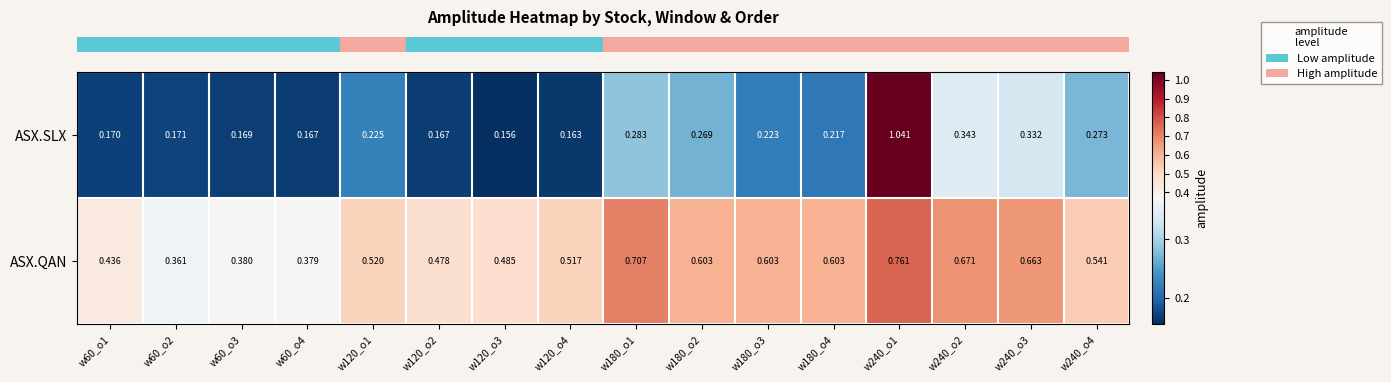

Rank the series at w60_o2 from highest to lowest value.

ASX.QAN, ASX.SLX